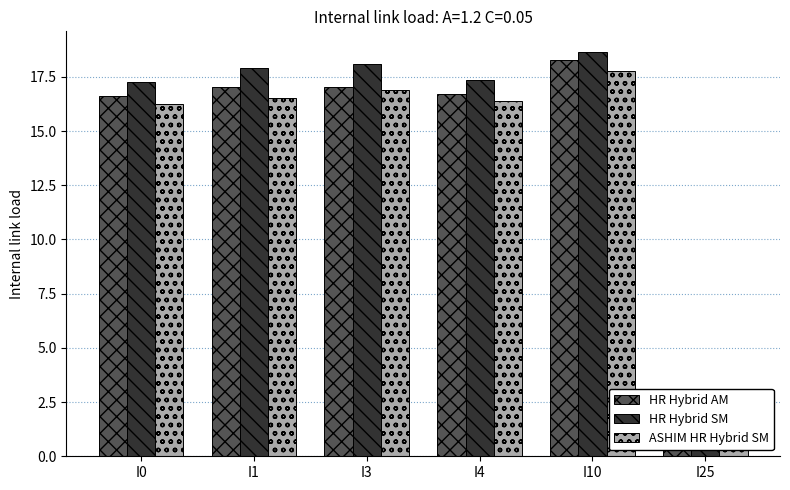

How many data points in HR Hybrid SM are less than 17?

1